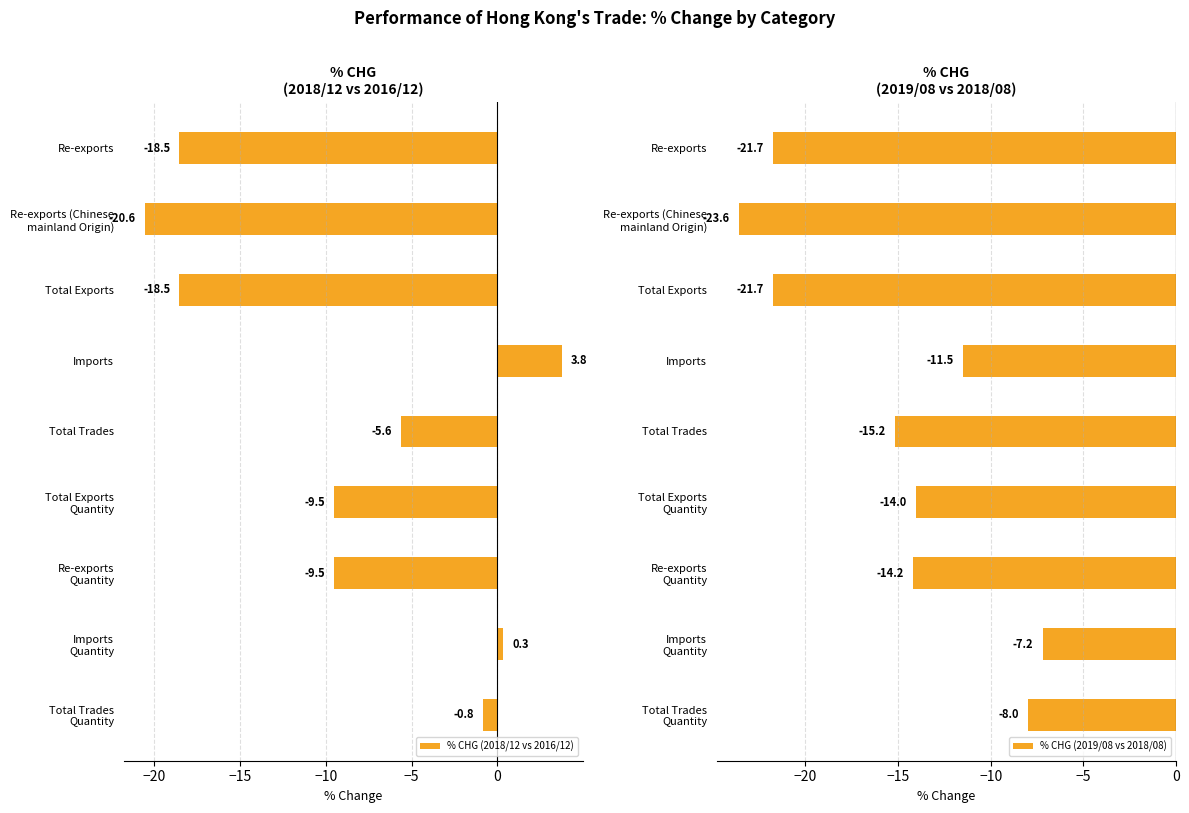

What is the minimum value for % CHG (2018/12 vs 2016/12)?

-20.6